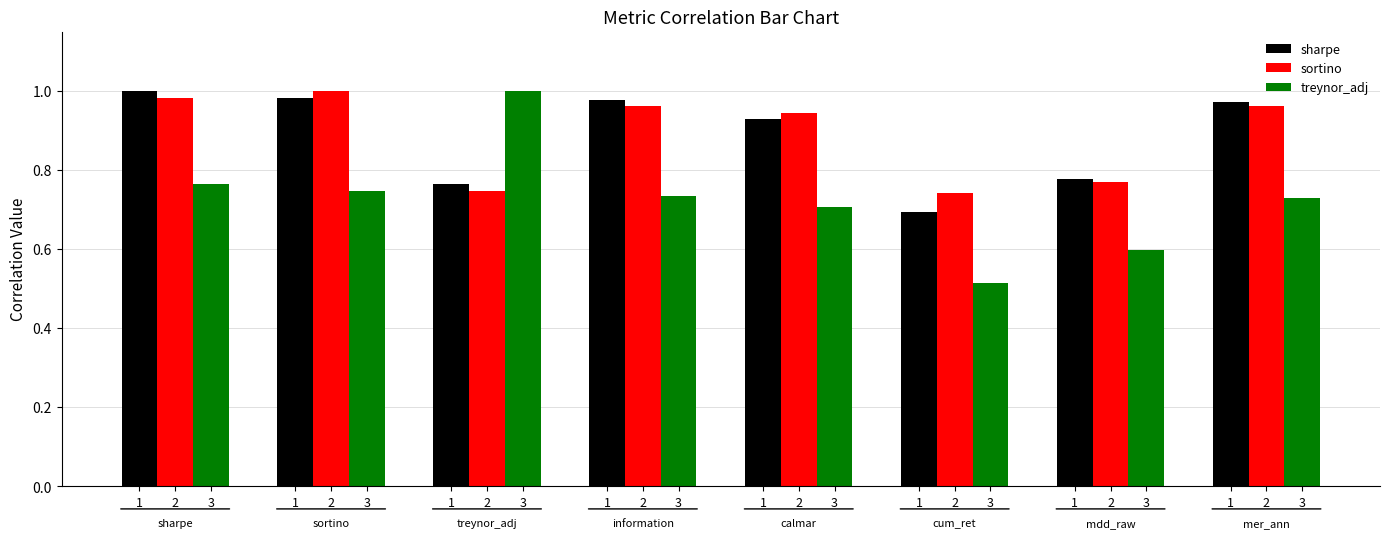

How many distinct data groups are displayed?

3